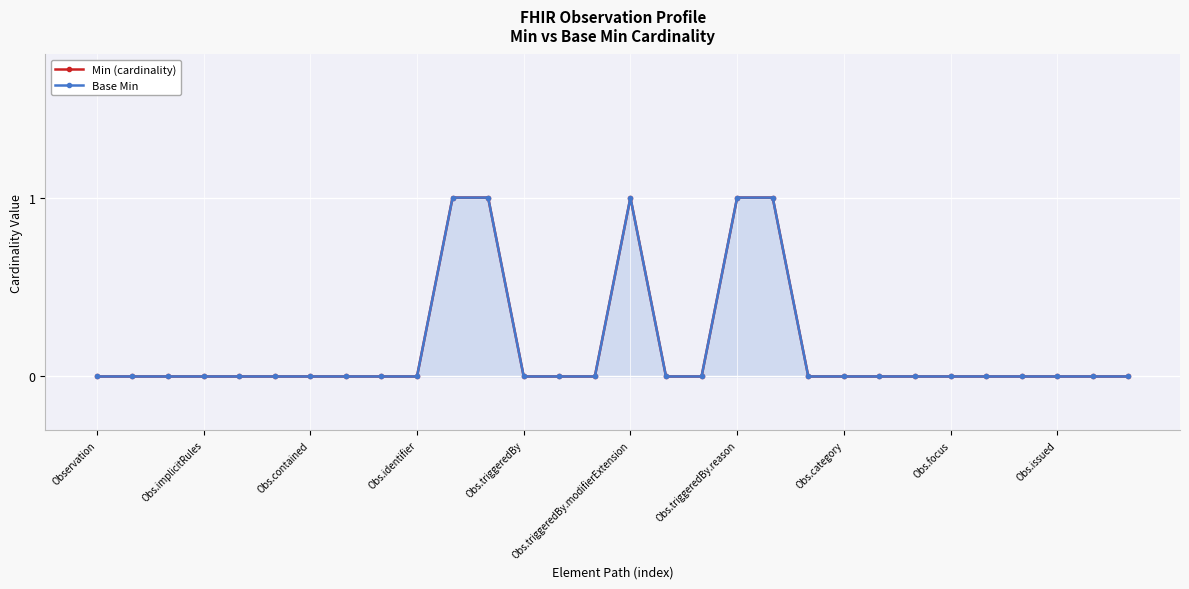

Where is the first local maximum for Base Min?

Obs.triggeredBy.modifierExtension